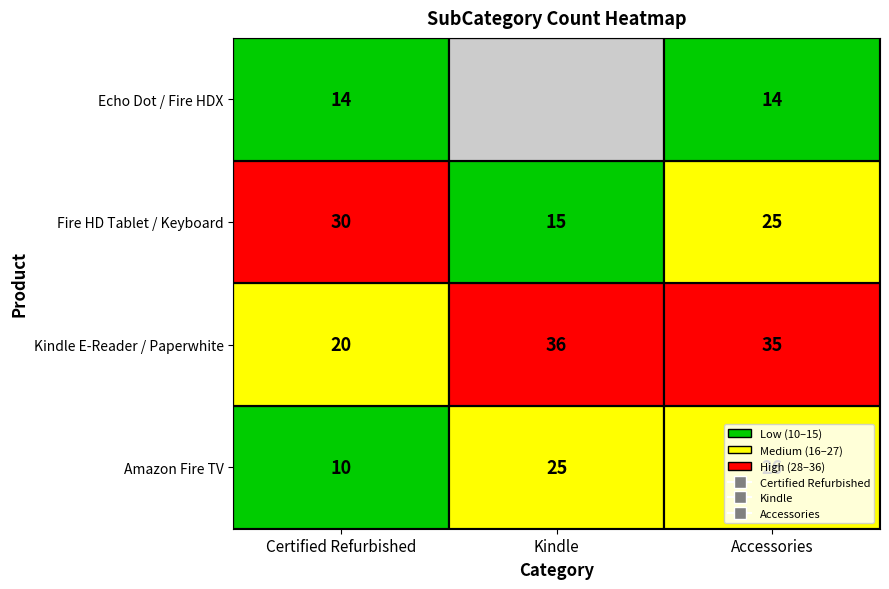

Where does the Kindle series first go above 25?

Kindle E-Reader / Paperwhite